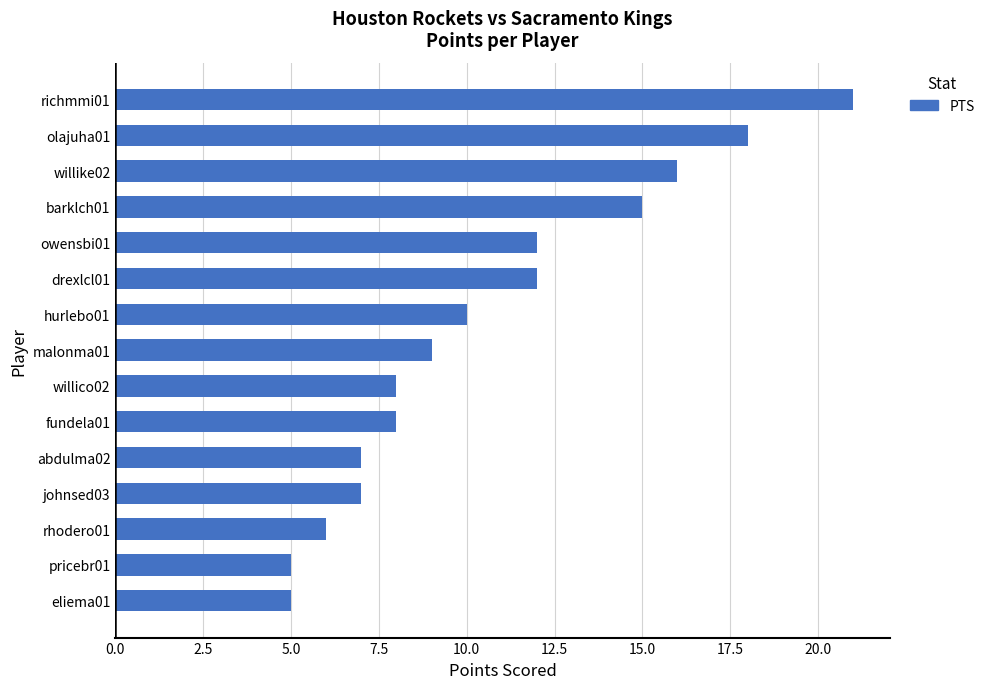

Reading bottom to top, extract all data points from this chart.

eliema01=5	pricebr01=5	rhodero01=6	johnsed03=7	abdulma02=7	fundela01=8	willico02=8	malonma01=9	hurlebo01=10	drexlcl01=12	owensbi01=12	barklch01=15	willike02=16	olajuha01=18	richmmi01=21